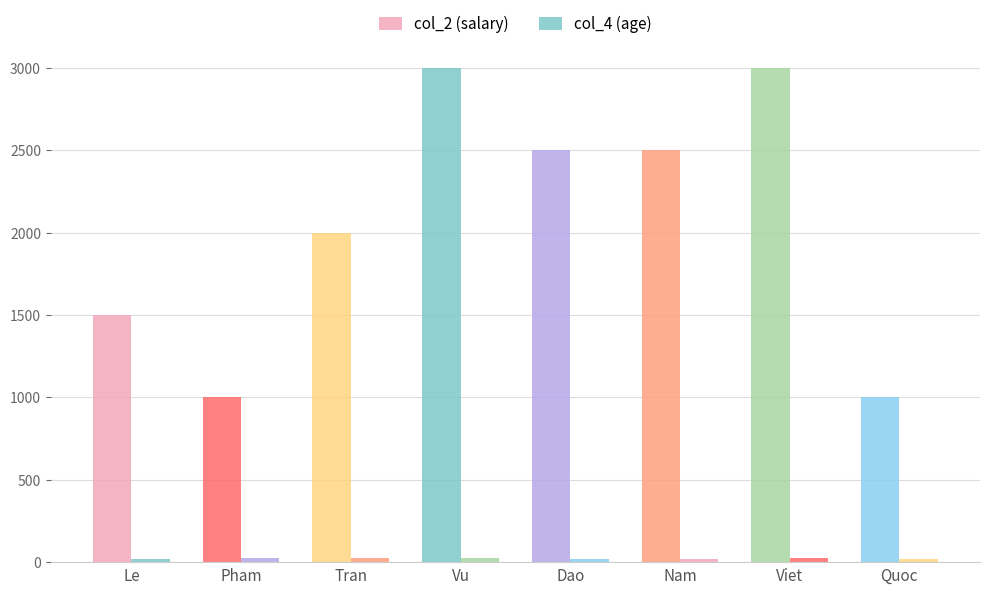

List the series in order of their peak value, lowest first.

col_4 (age), col_2 (salary)